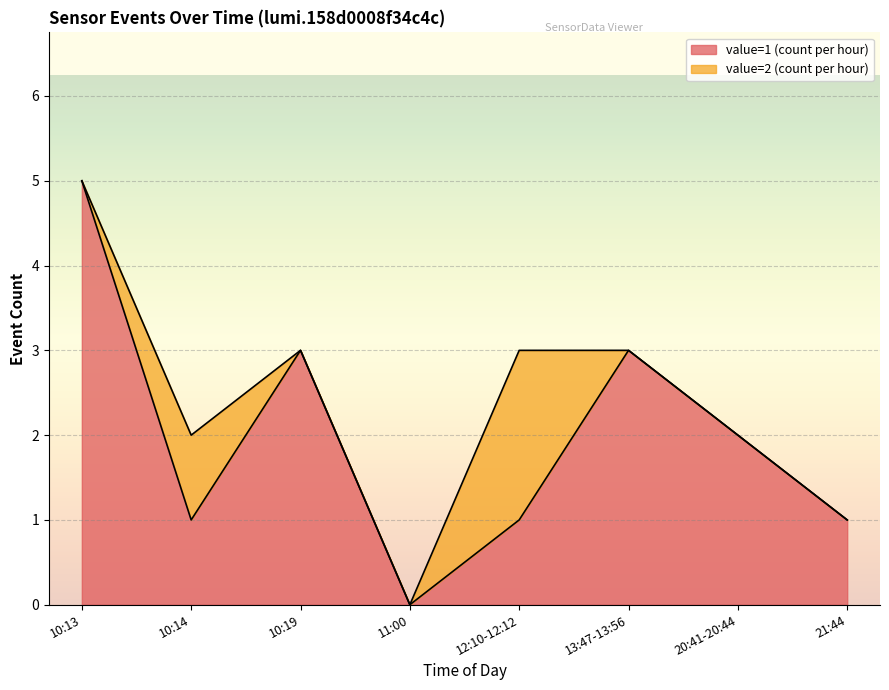

Which category has the highest value in the value=1 (count per hour) series?

10:13